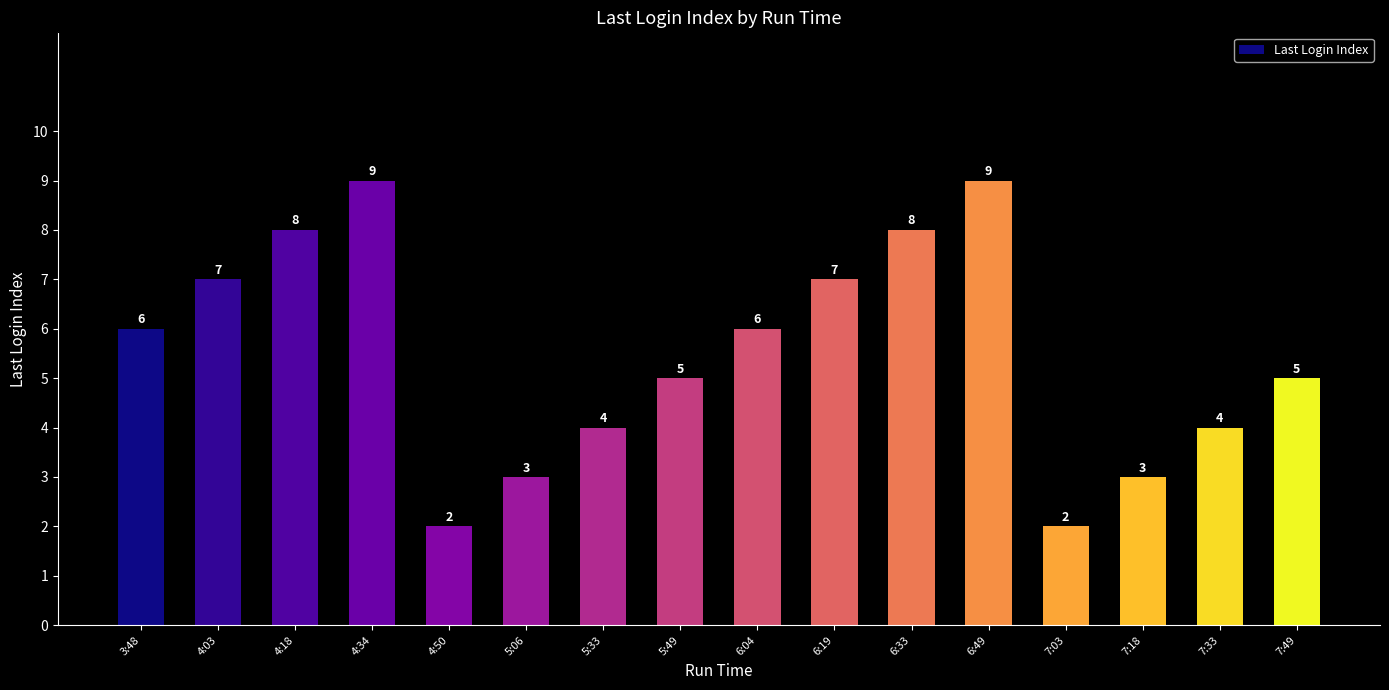

Read the value at 6:49.

9